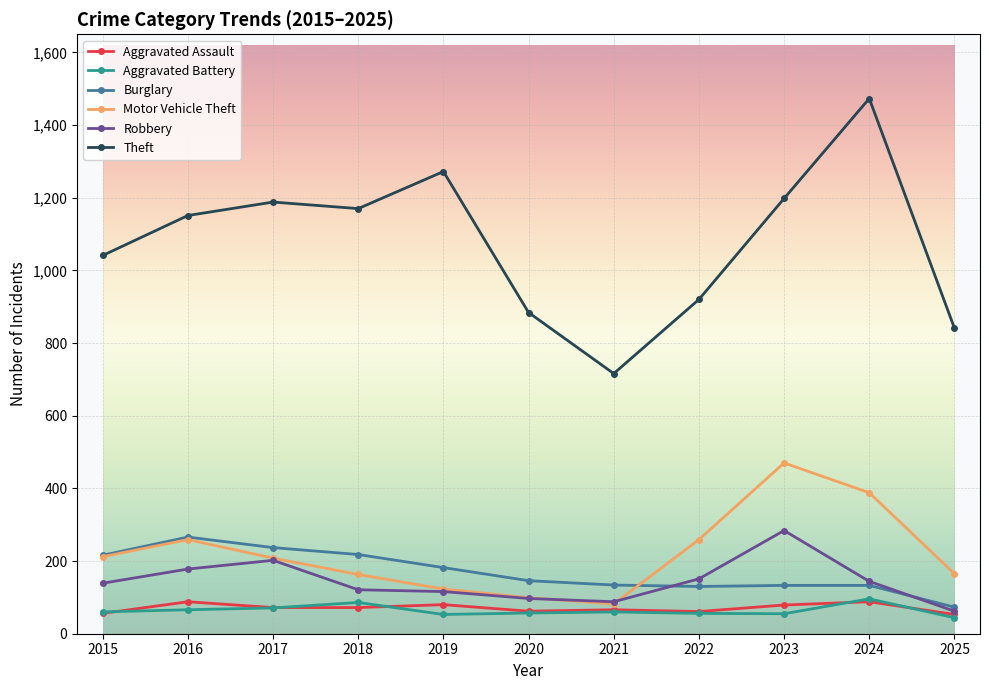

The Aggravated Assault series shows 66 at 2021. True or false?

True